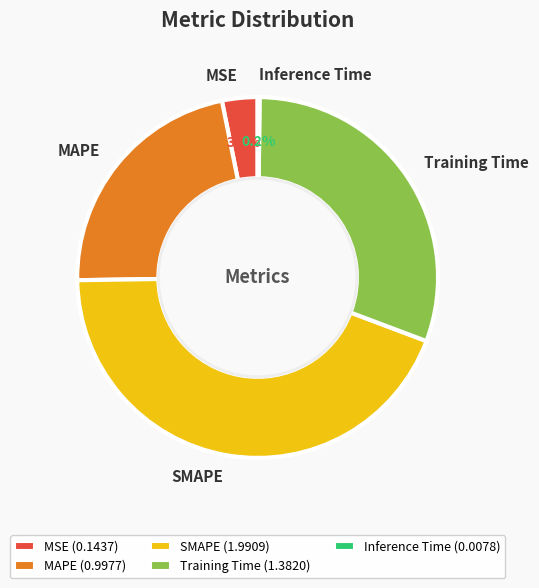

Does any single category account for the majority?

No